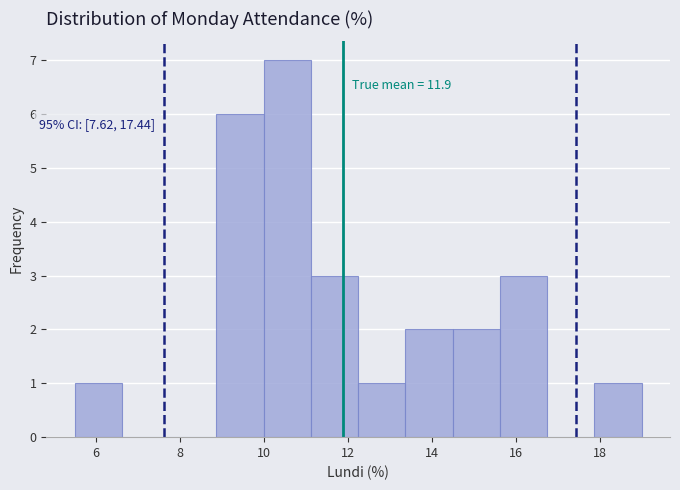

Which range on the x-axis has the tallest bar?

10.0 to 11.2